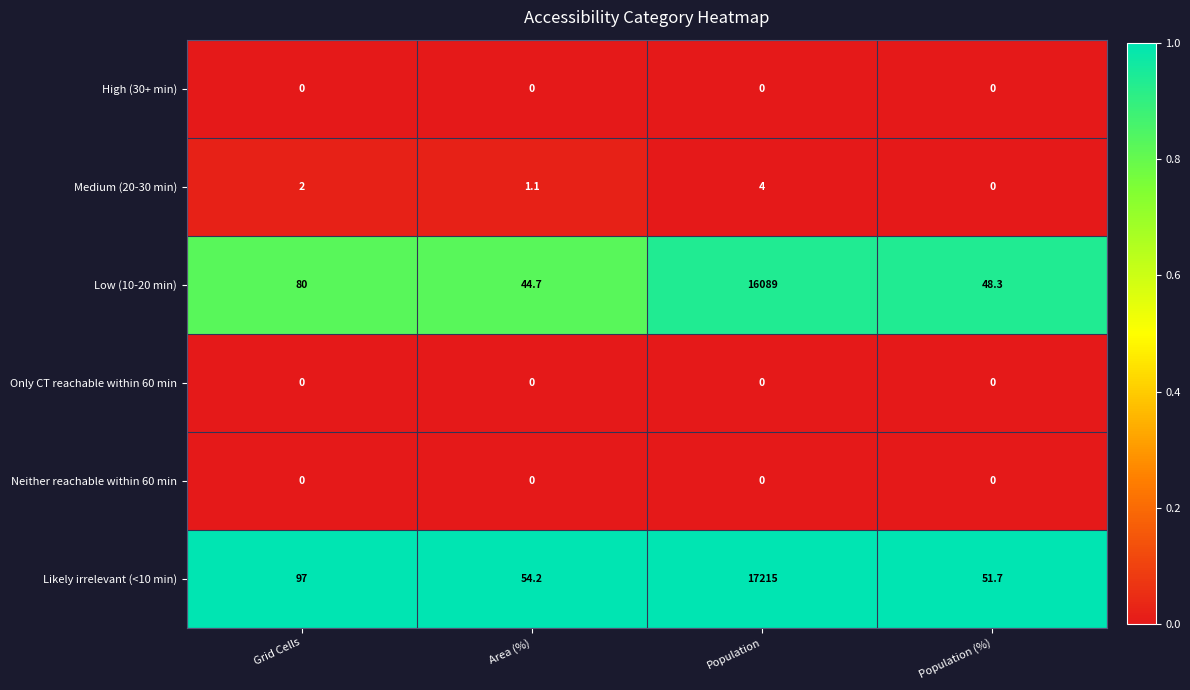

What is the approximate value of Likely irrelevant (<10 min) at Population (%)?

51.7